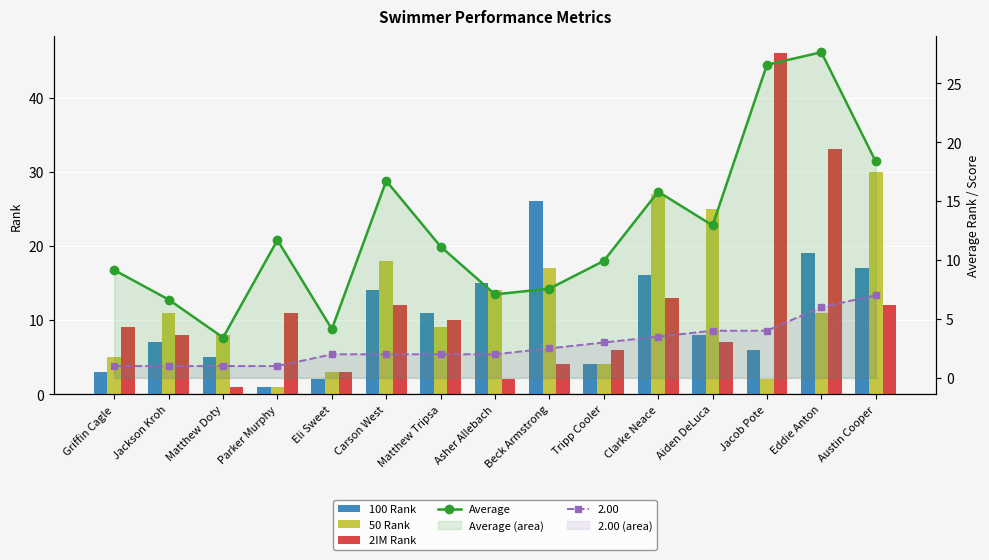

Which series has the widest spread of values?

2IM Rank